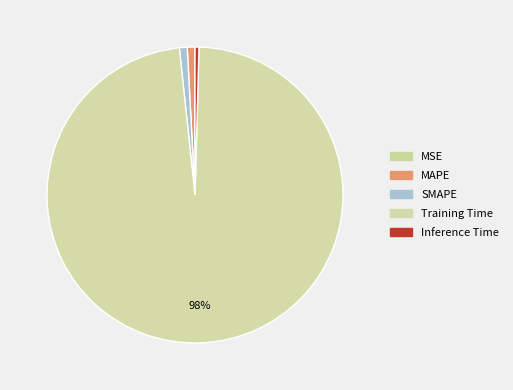

Between SMAPE and MSE, which is larger?

SMAPE